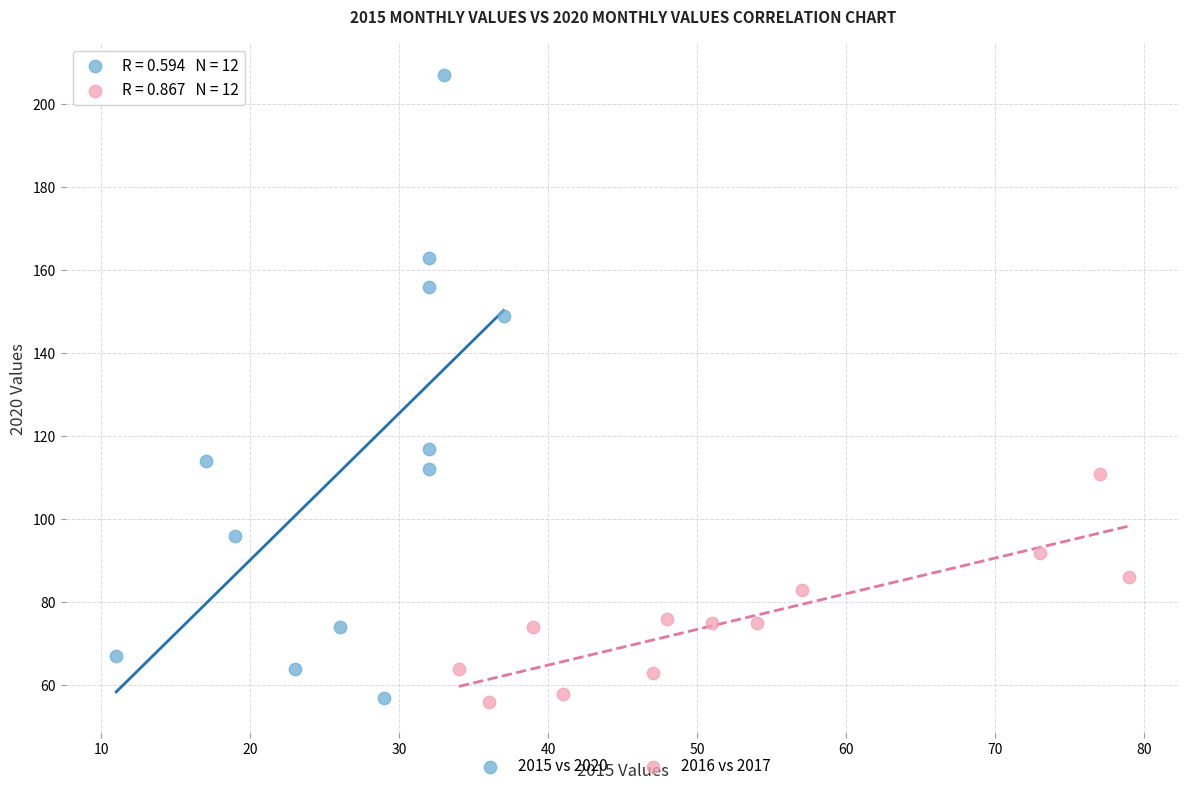

What are all the series names shown in the legend?

2015 vs 2020, 2016 vs 2017